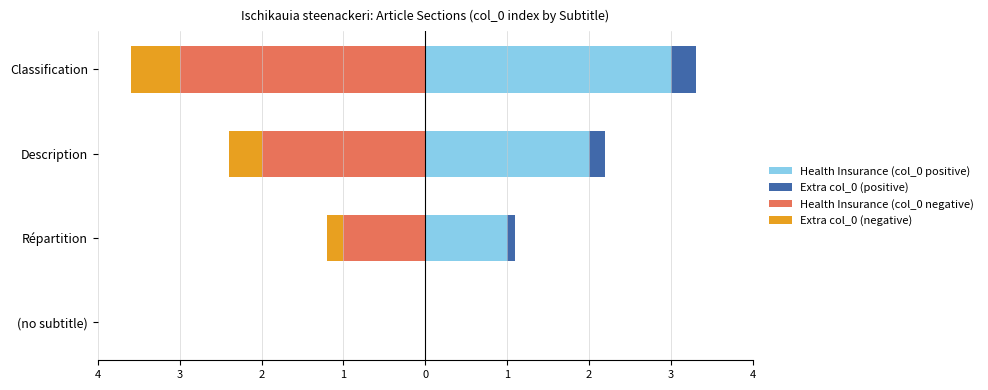

What is the minimum value for Extra col_0 (negative)?

-0.6